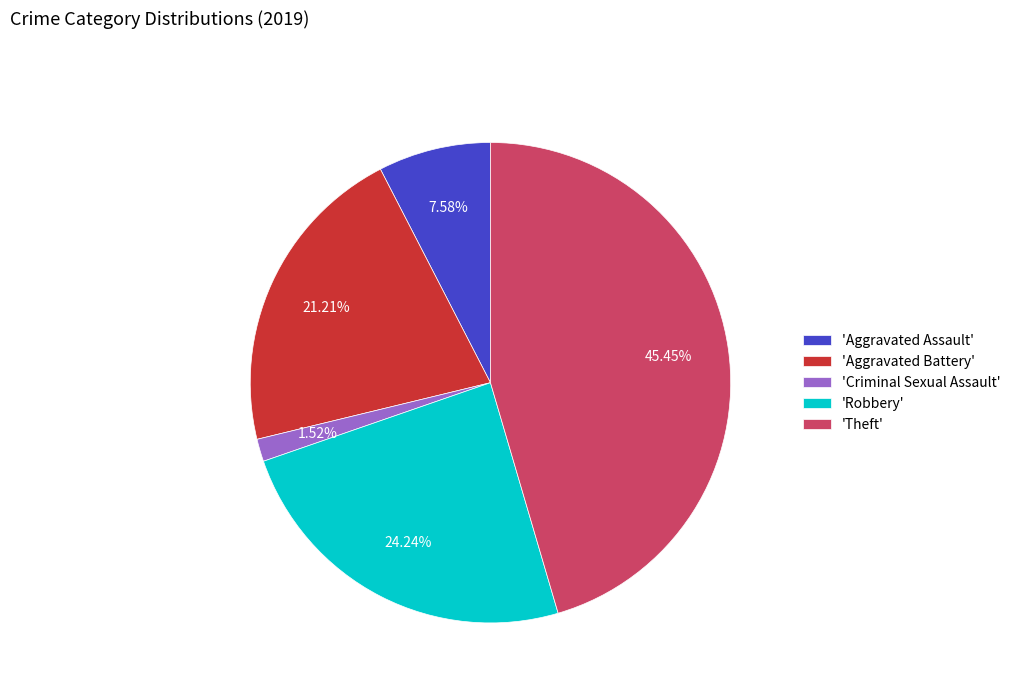

How many slices are in this pie chart?

5